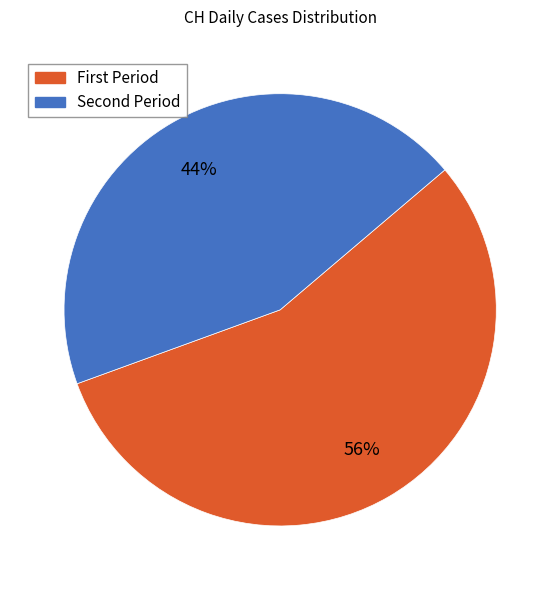

To the nearest percent, what is the average slice percentage?

50%